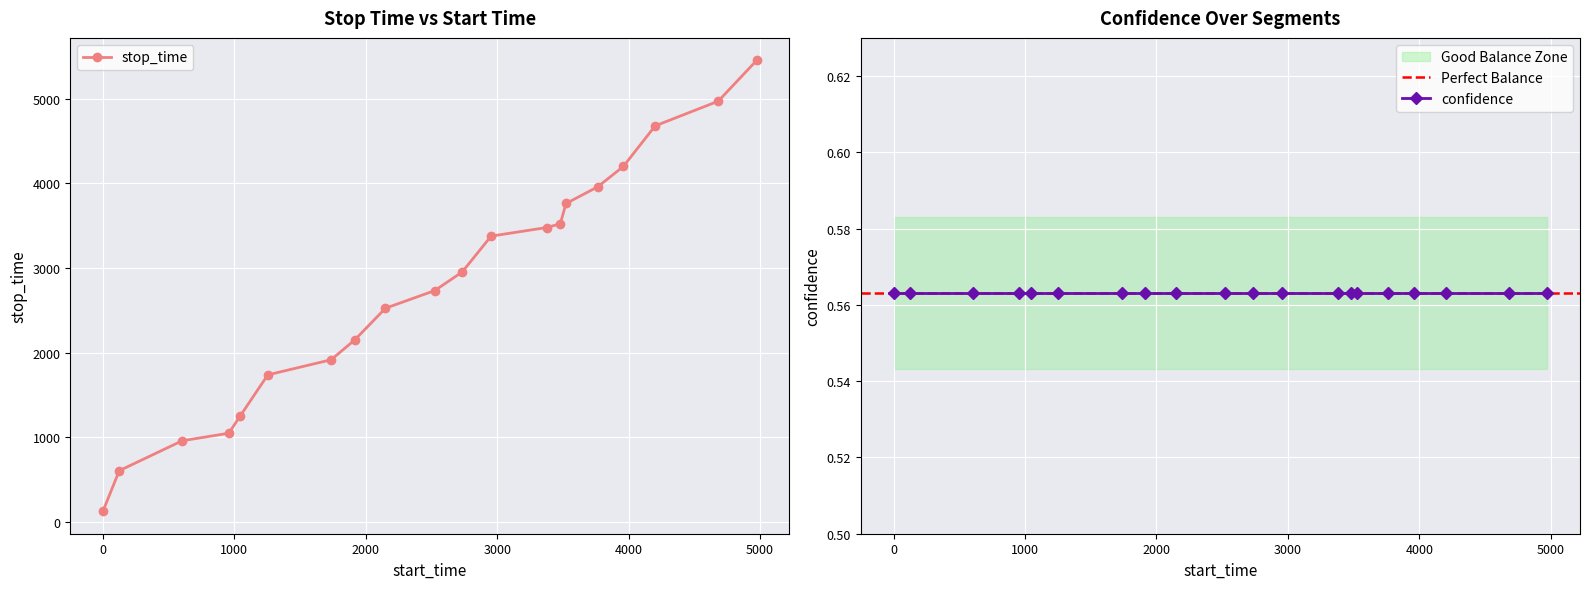

What is the value of the 9th point from the left?

2524